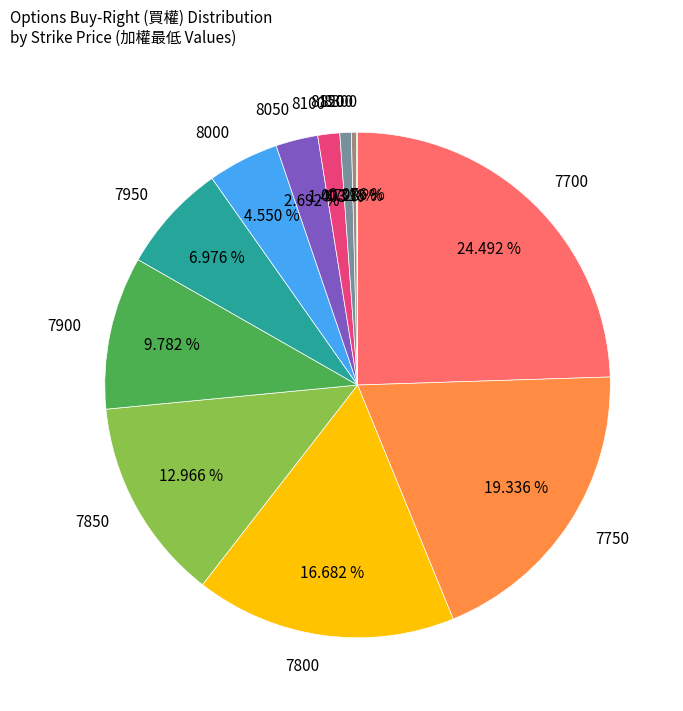

Between 7800 and 8050, which is larger?

7800